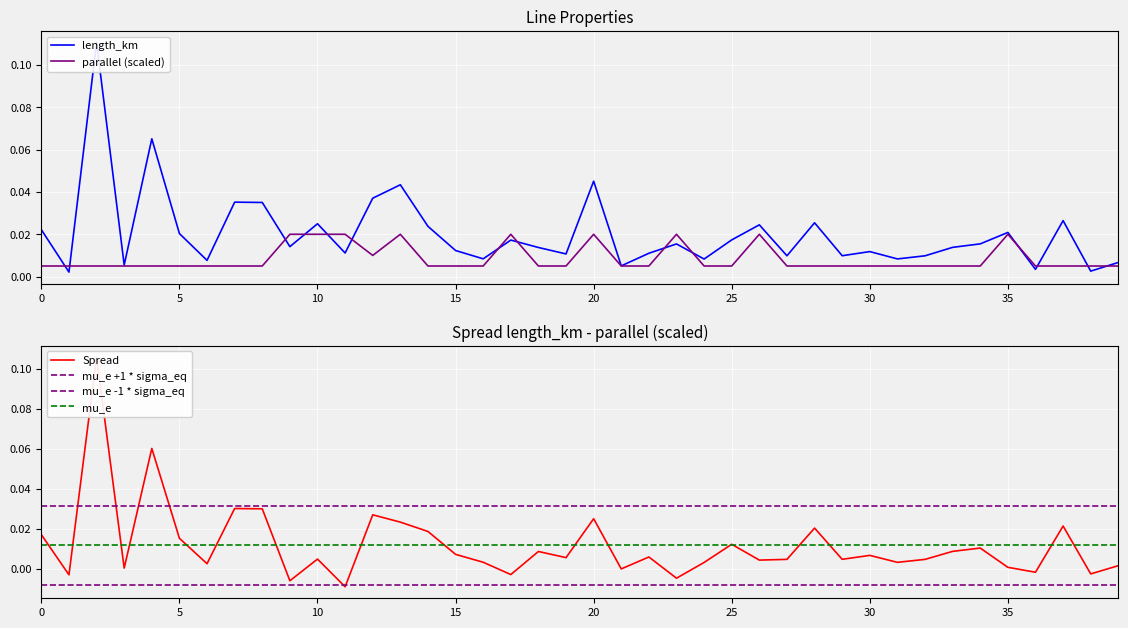

True or false: length_km and parallel intersect in this chart.

True